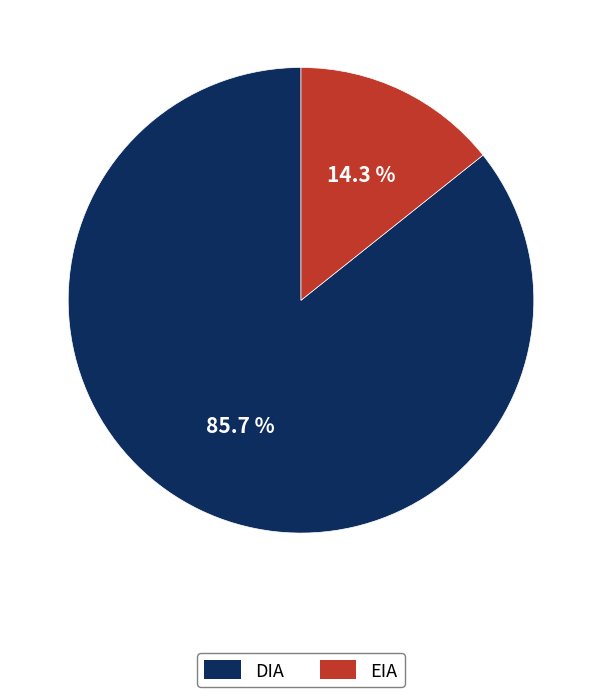

Between EIA and DIA, which is larger?

DIA